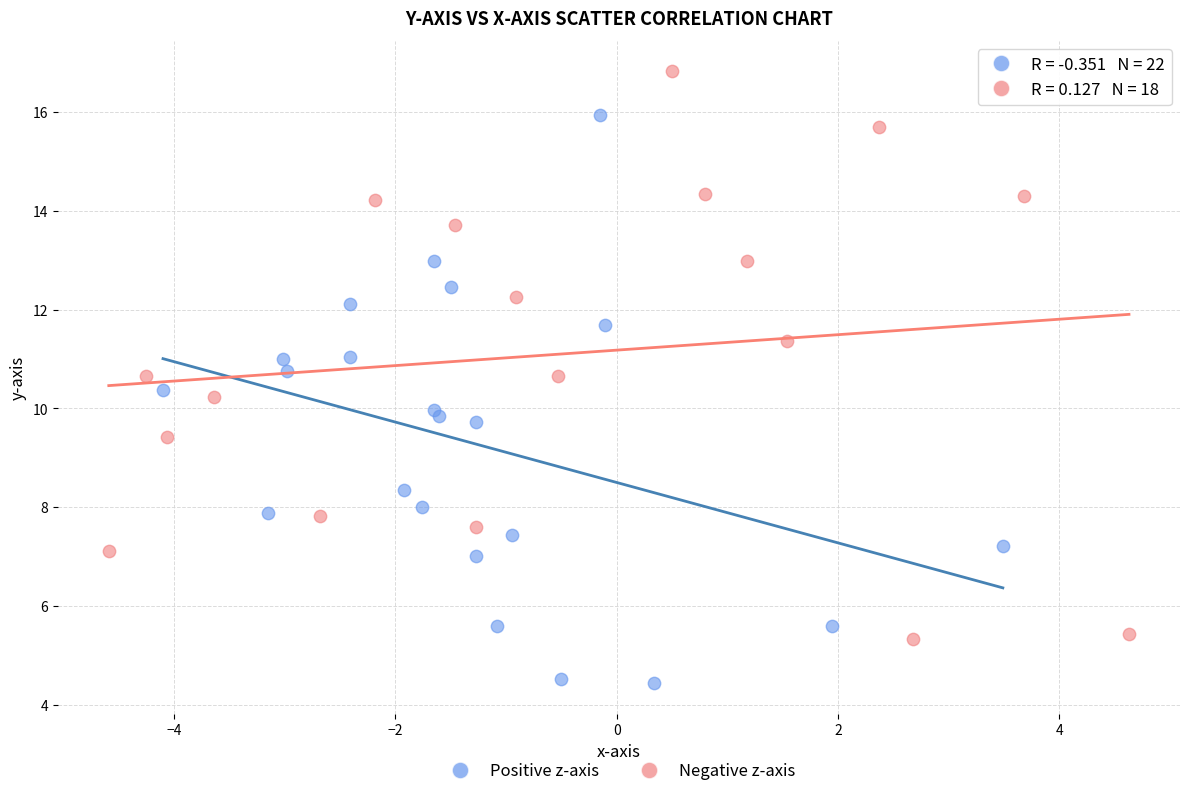

Which series contains the highest Y value?

Negative z-axis